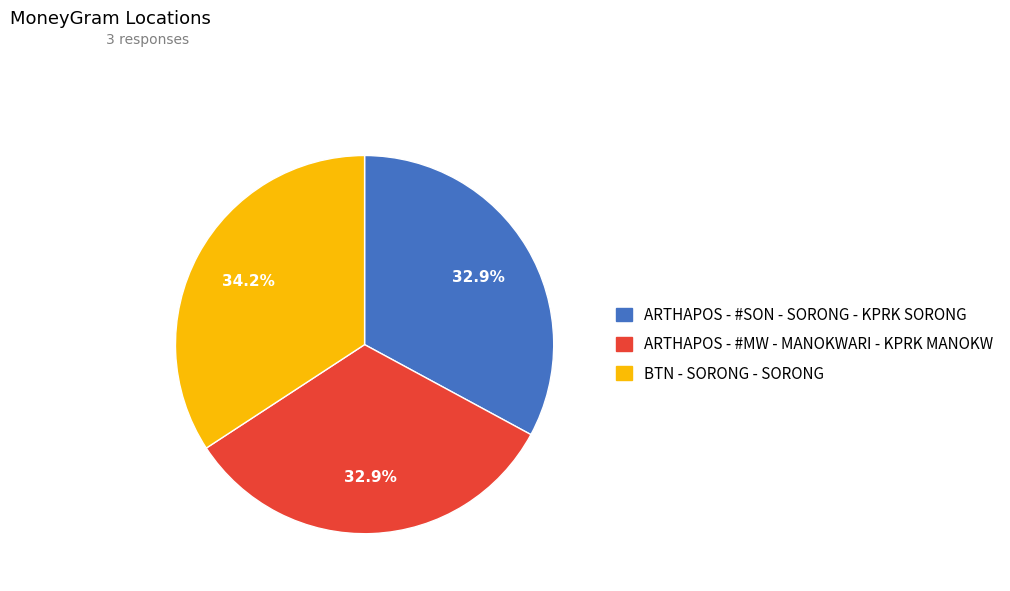

Approximately how many times larger is the value at ARTHAPOS - #SON - SORONG - KPRK SORONG compared to BTN - SORONG - SORONG?

1.0